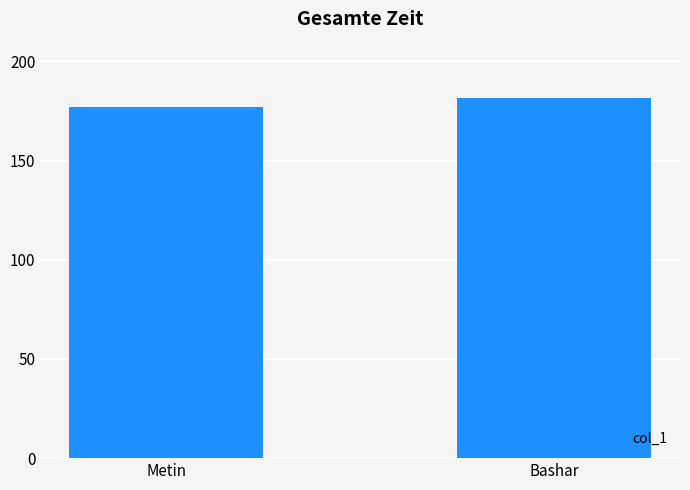

How many data points does each series have?

2